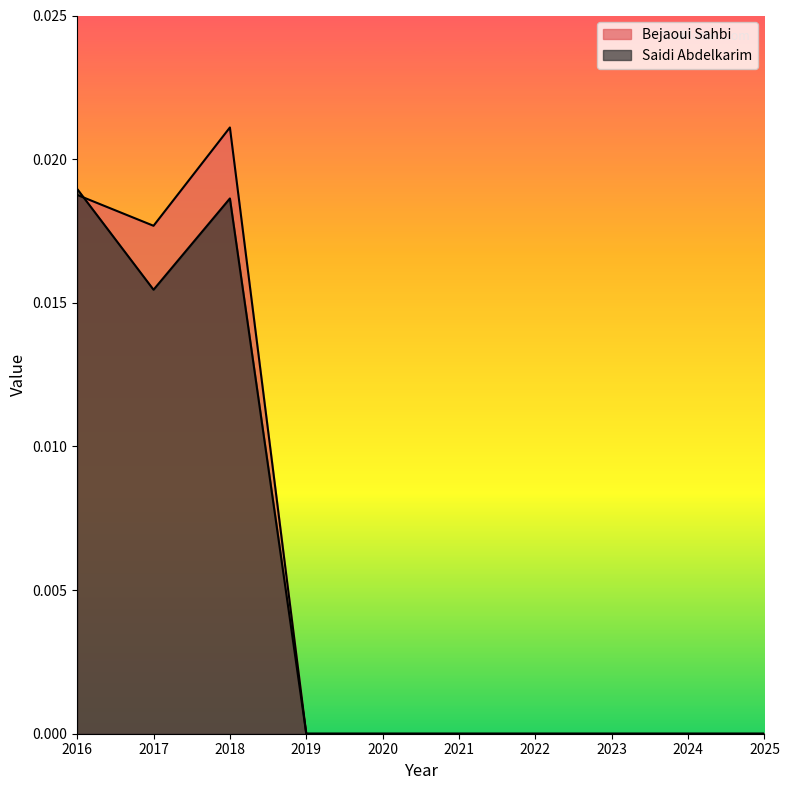

True or false: Bejaoui Sahbi has a value of 0.0 at 2025.

False